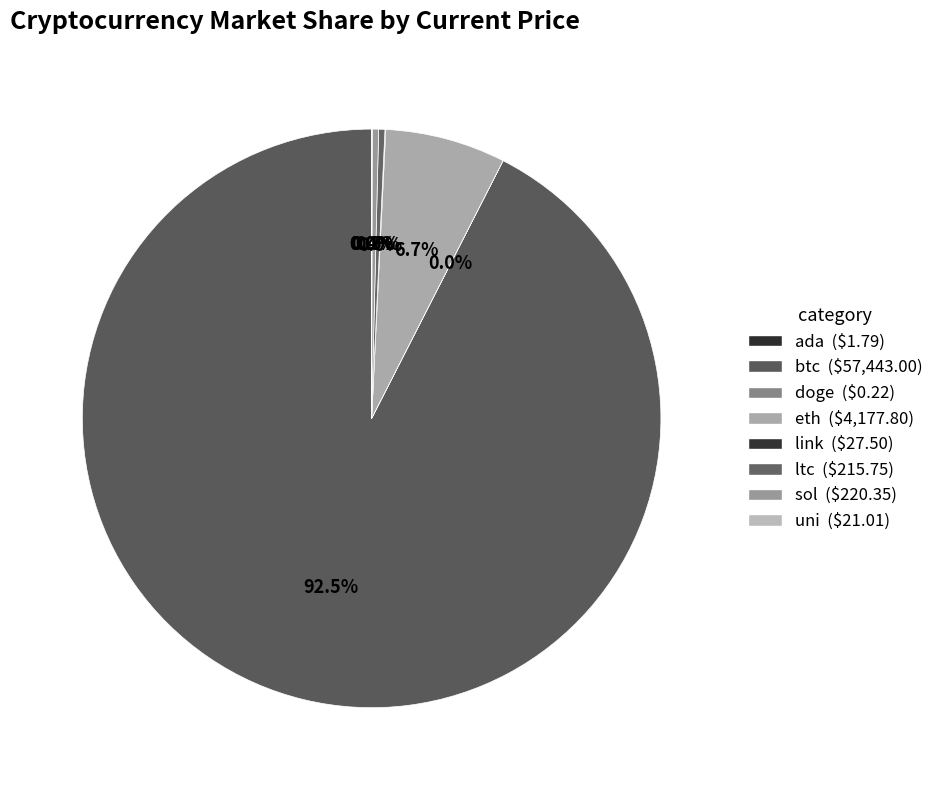

What is the largest slice in the pie chart?

btc